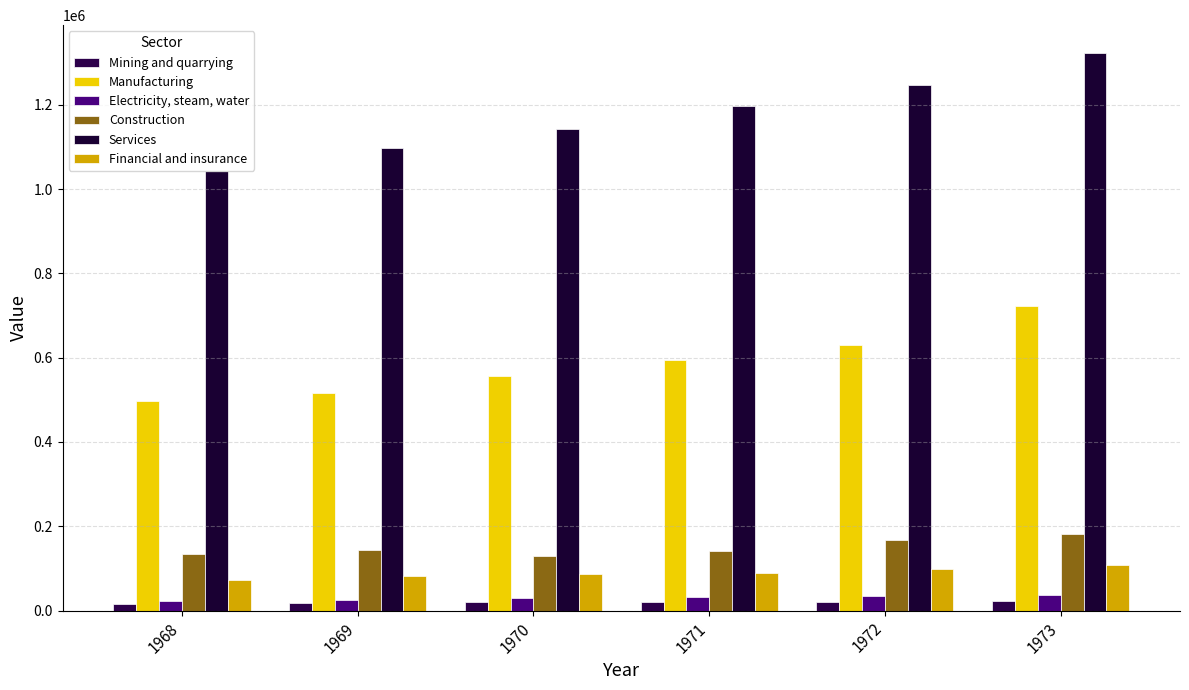

How many bars are there in each group?

6